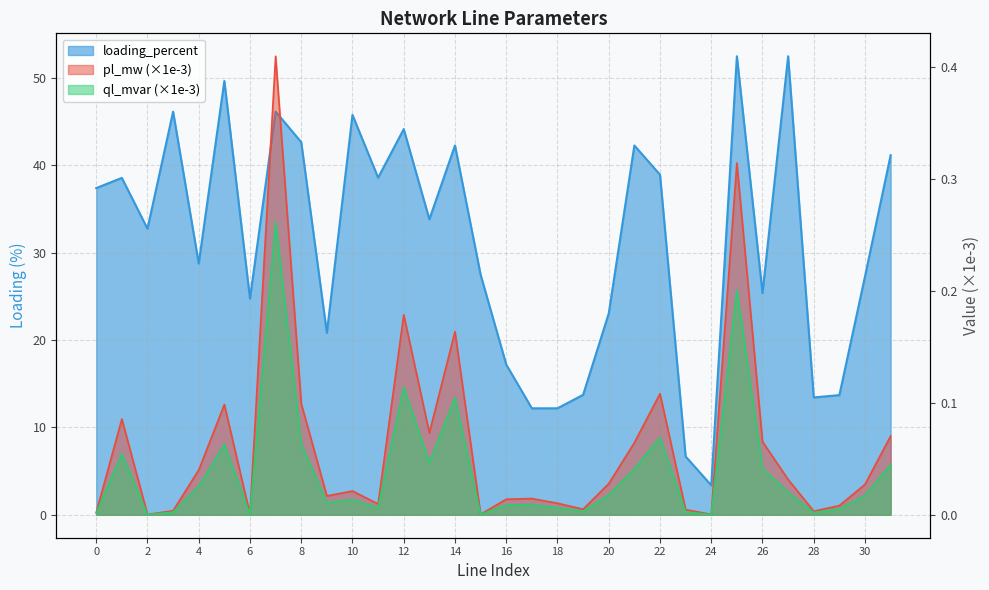

What is the difference between the maximum and minimum values in the loading_percent series?

49.1